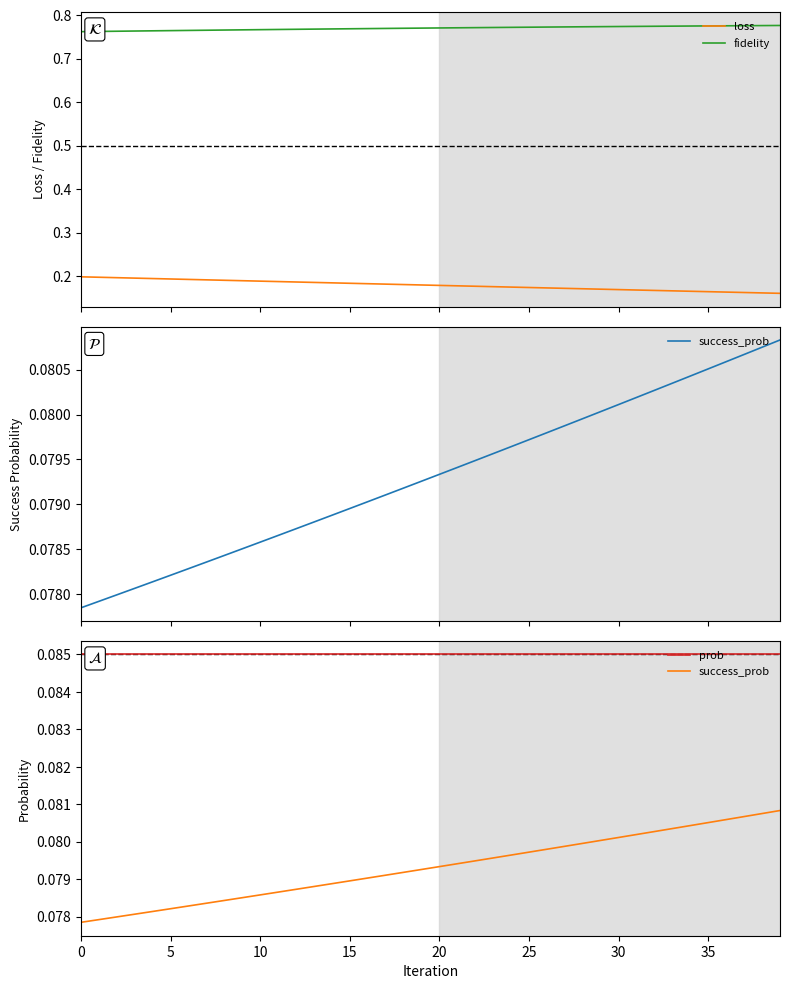

True or false: loss and fidelity intersect in this chart.

False